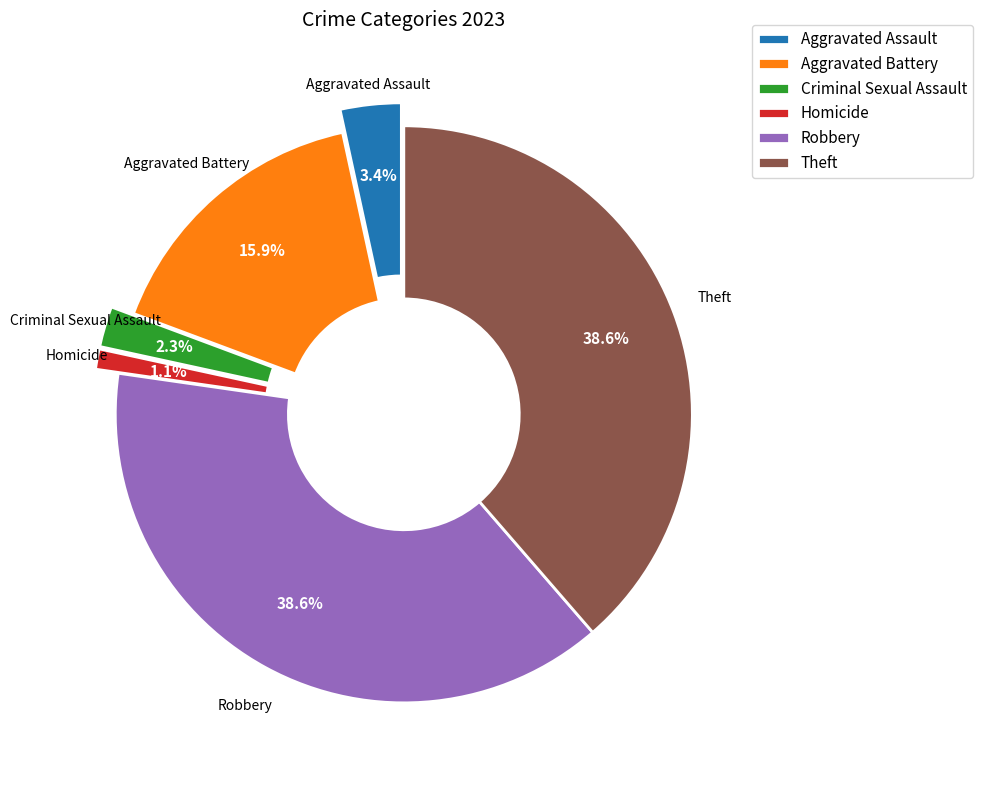

To the nearest percent, what is the average slice percentage?

17%